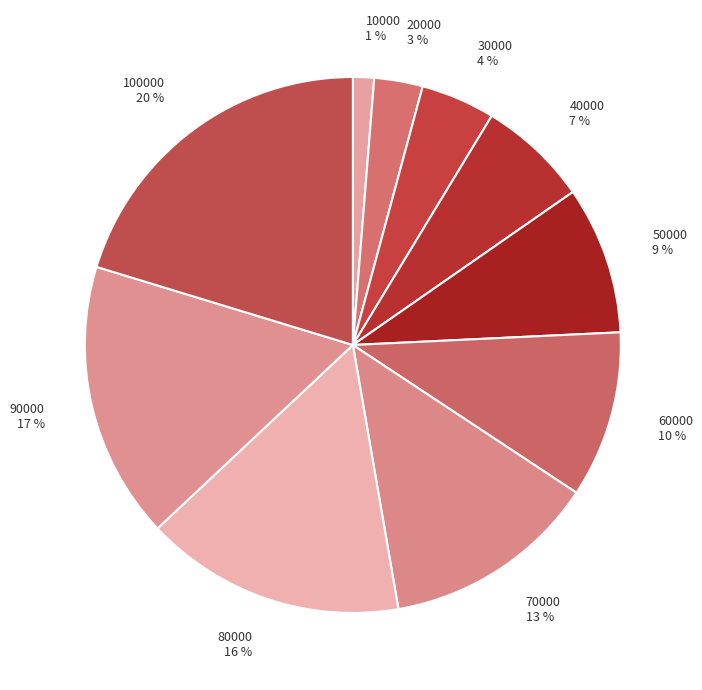

The 90000 slice represents 10% of the pie. True or false?

False